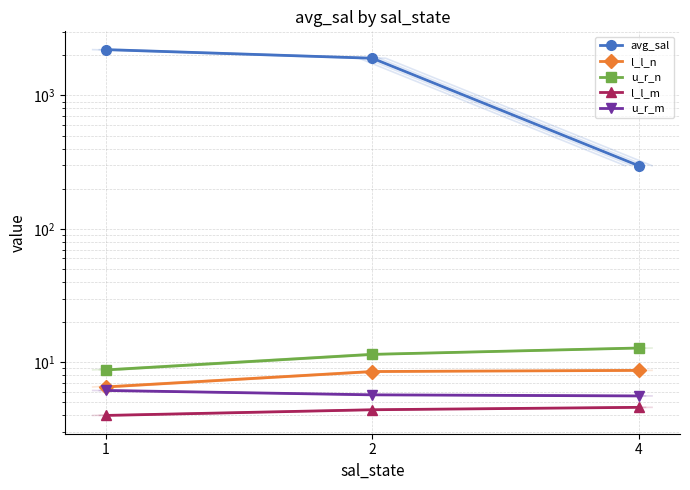

Between 2 and 1, which is larger?

1